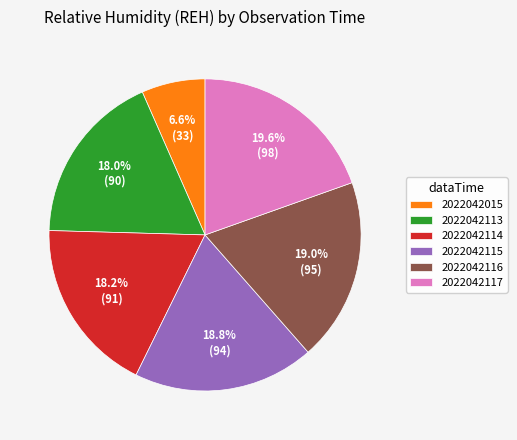

Which category has the biggest portion of the pie?

2022042117